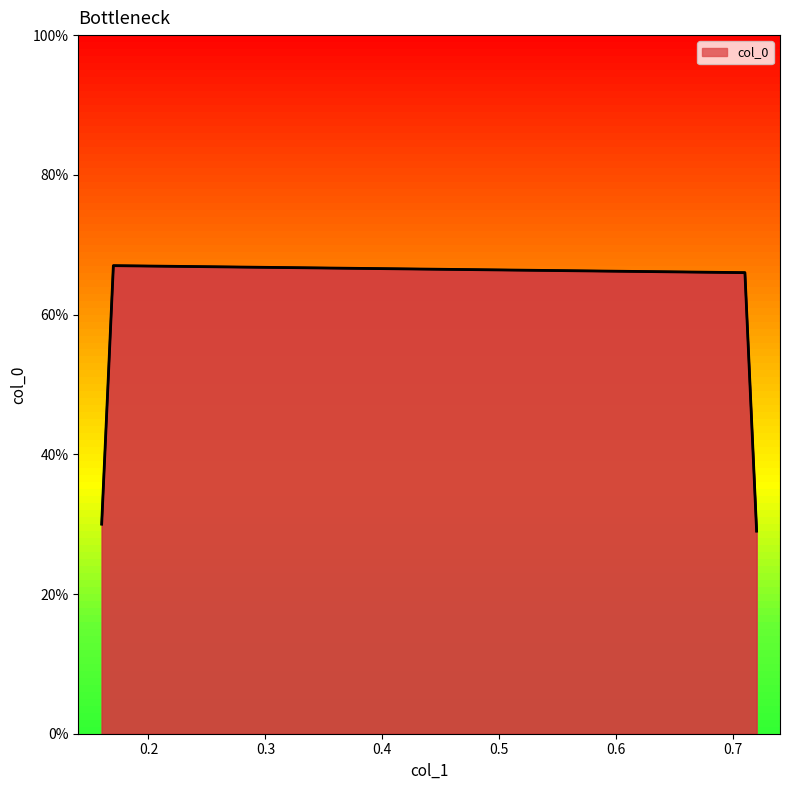

Rank the categories by value from lowest to highest.

0.72, 0.16, 0.71, 0.17